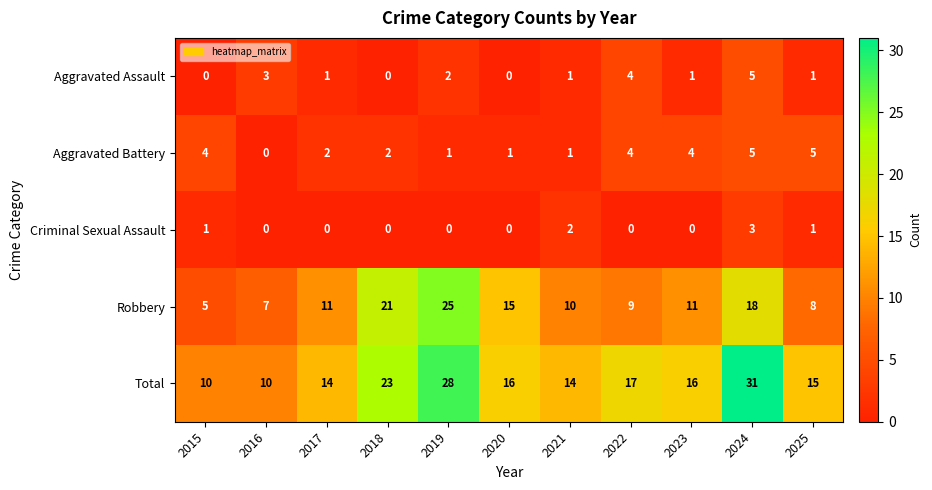

At 2019, list the series in order from largest to smallest.

Total, Robbery, Aggravated Assault, Aggravated Battery, Criminal Sexual Assault